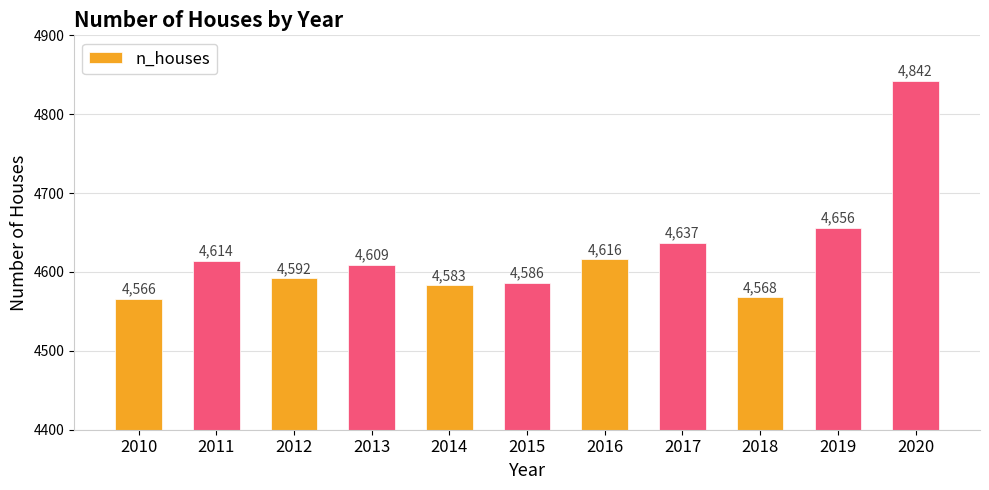

How many data points are less than 4609?

5